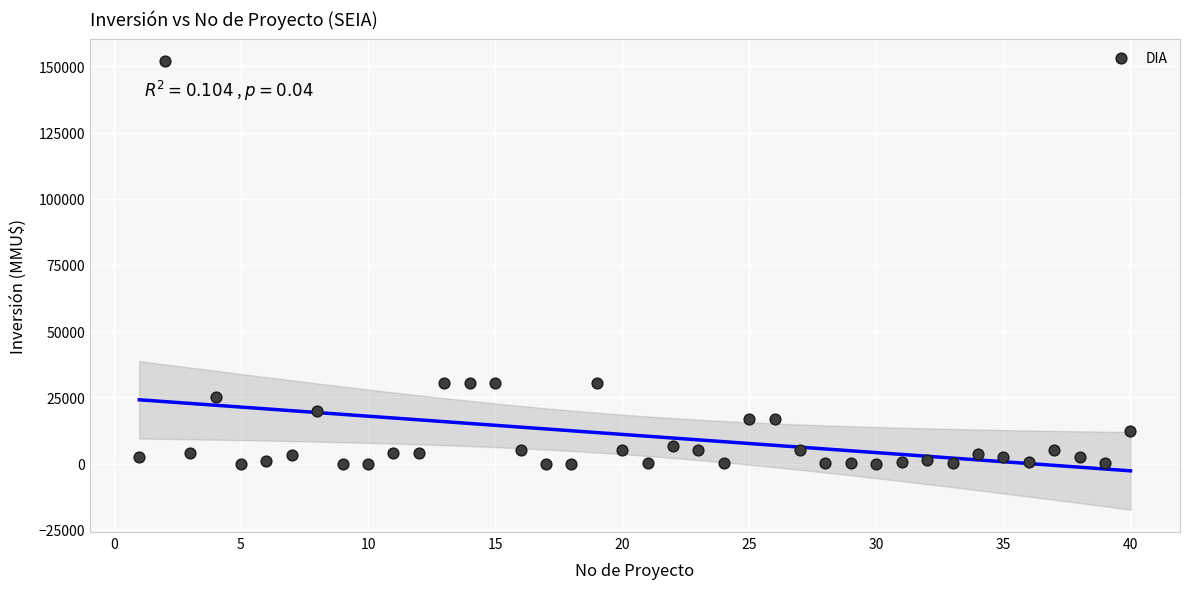

What is the range of X values (max minus min)?

39